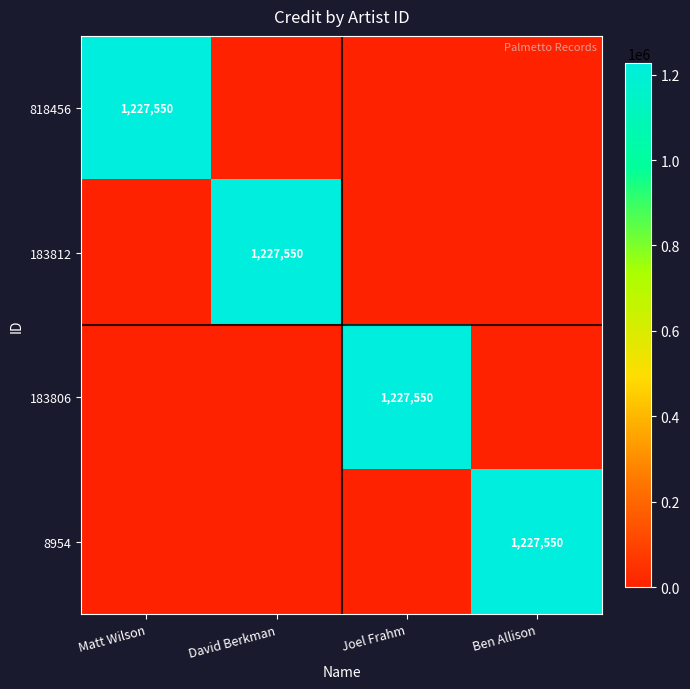

What is the total value across all series at Ben Allison?

1227550